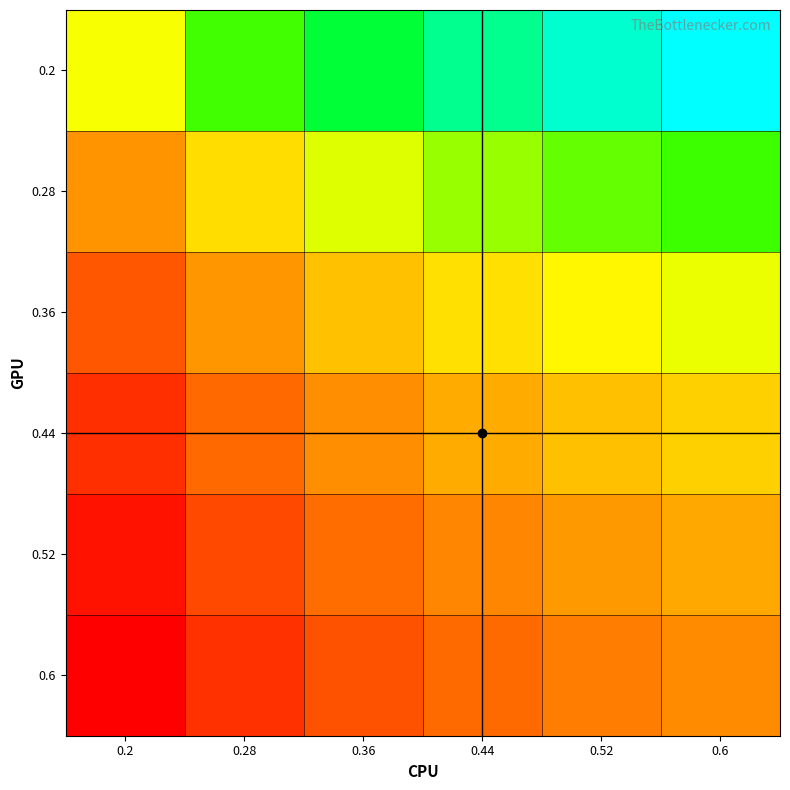

Which series has the largest range (max minus min)?

0.2